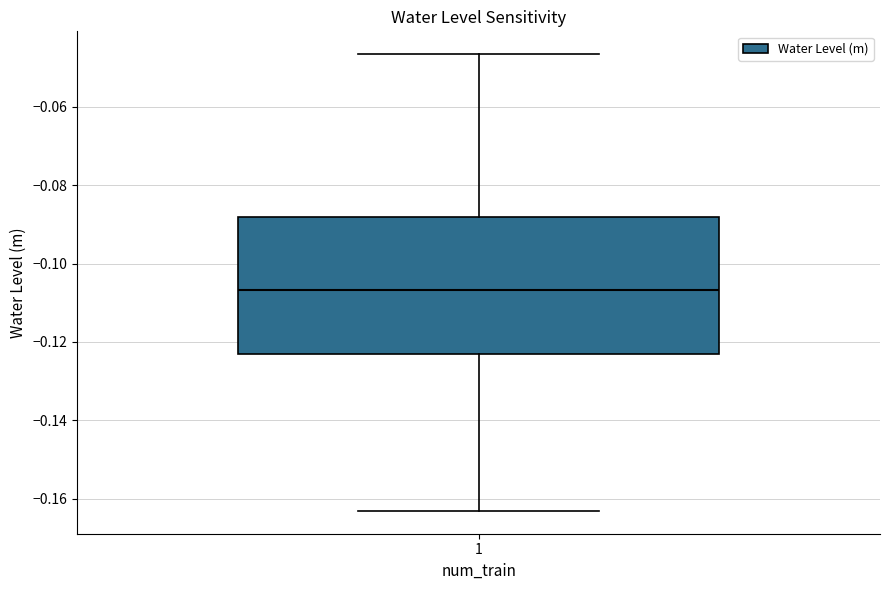

Transcribe this box plot: give where the median line is, the range the box spans, and where the two whiskers end, as read against the y-axis. The values are not printed on the chart, so give them approximately, as read against the axis.

median -0.106, box -0.122 to -0.088, whiskers -0.164 to -0.046